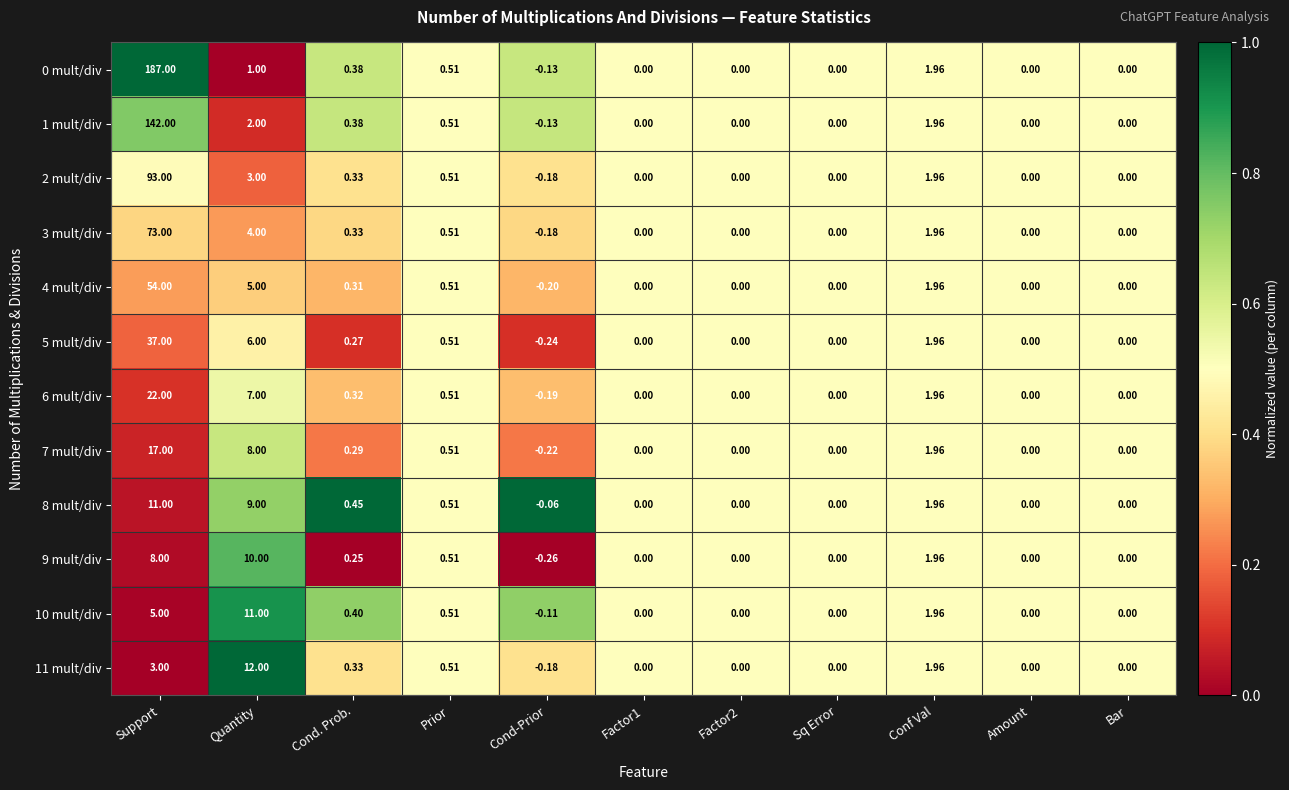

At which category is the sum across all series the highest?

Support